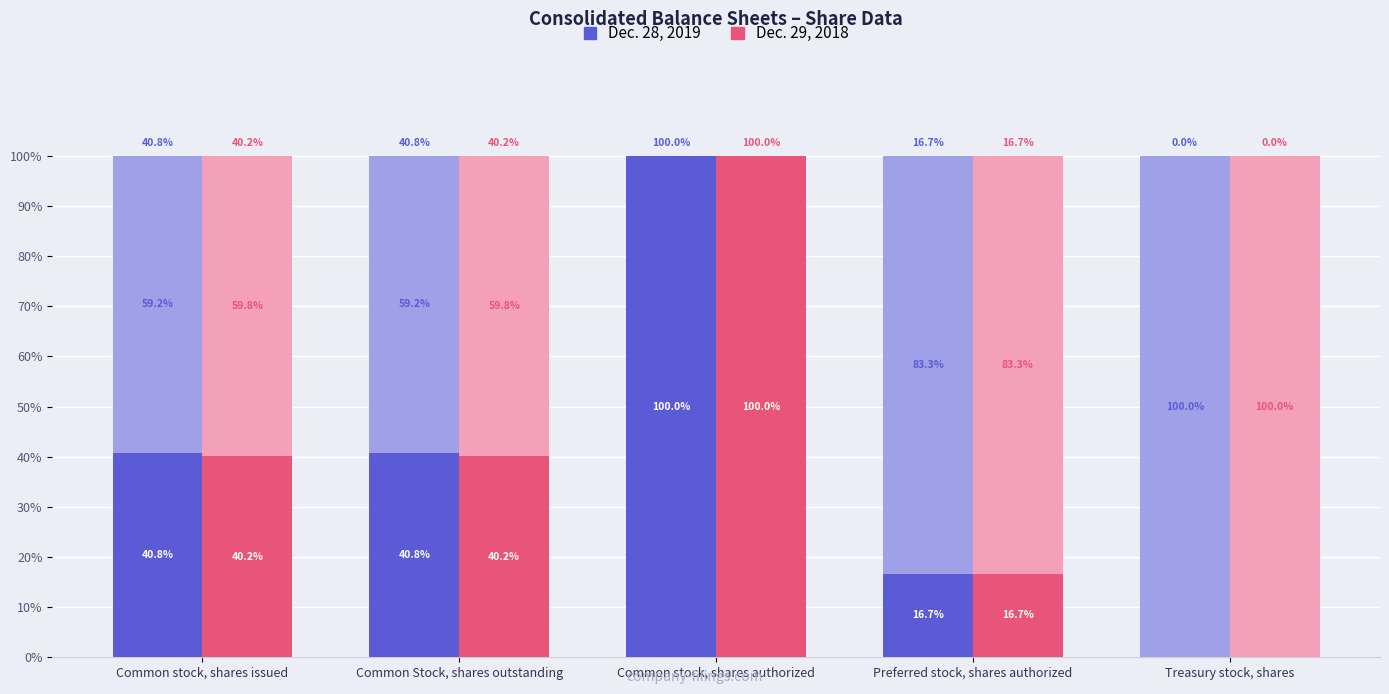

Reading left to right, extract all data points from this chart.

Dec. 28, 2019: Common stock, shares issued=40.8	Common Stock, shares outstanding=40.8	Common stock, shares authorized=100.0	Preferred stock, shares authorized=16.7	Treasury stock, shares=0.0
Dec. 29, 2018: Common stock, shares issued=40.2	Common Stock, shares outstanding=40.2	Common stock, shares authorized=100.0	Preferred stock, shares authorized=16.7	Treasury stock, shares=0.0